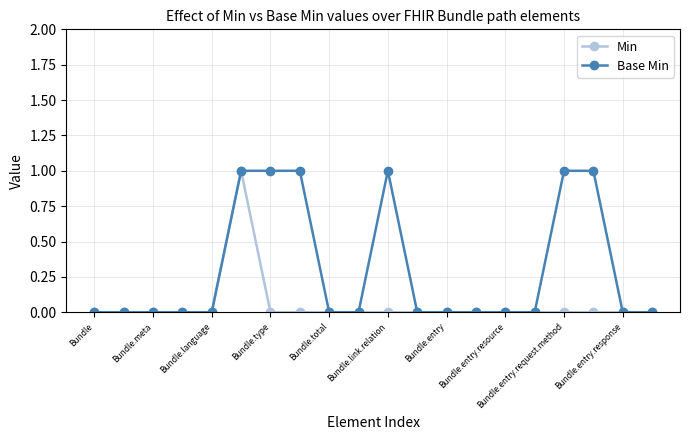

Rank the series by their average value, from lowest to highest.

Min, Base Min